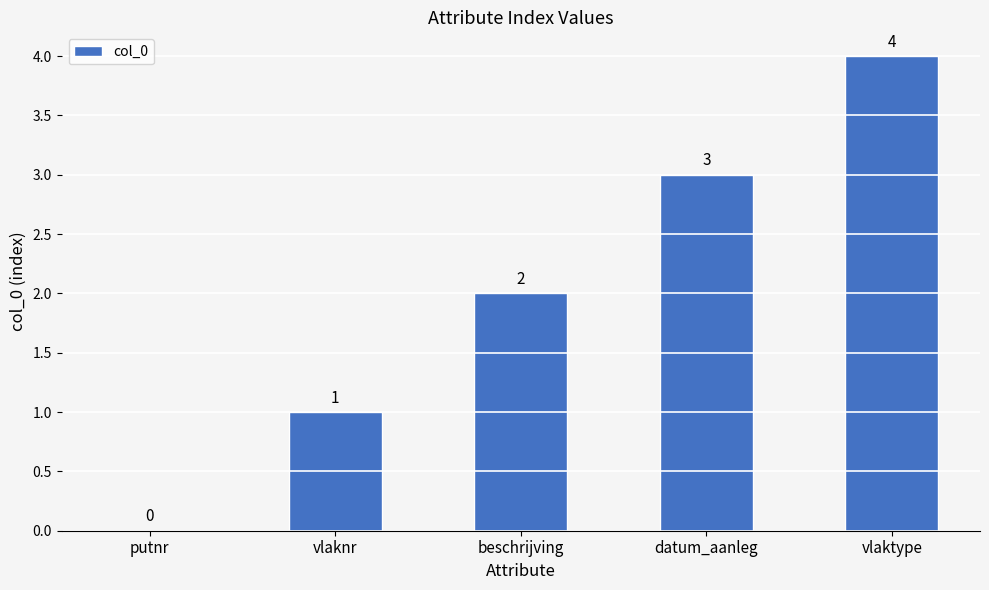

Which category has the highest value across all series?

vlaktype